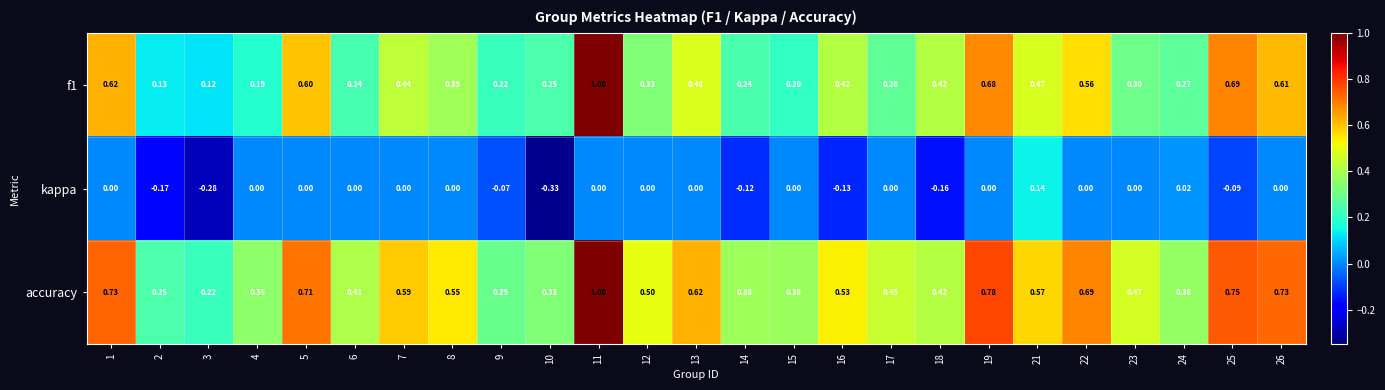

Which series has the largest total across all categories?

accuracy